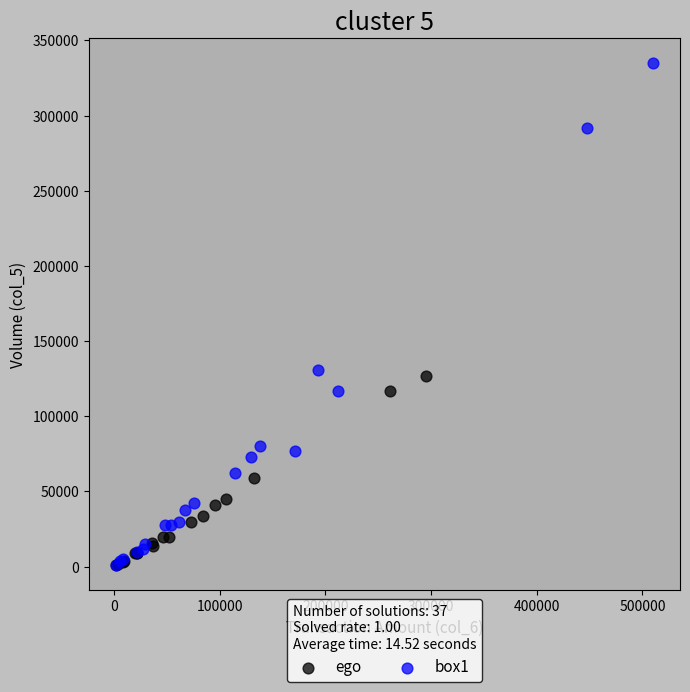

Which series reaches the maximum Y coordinate?

box1